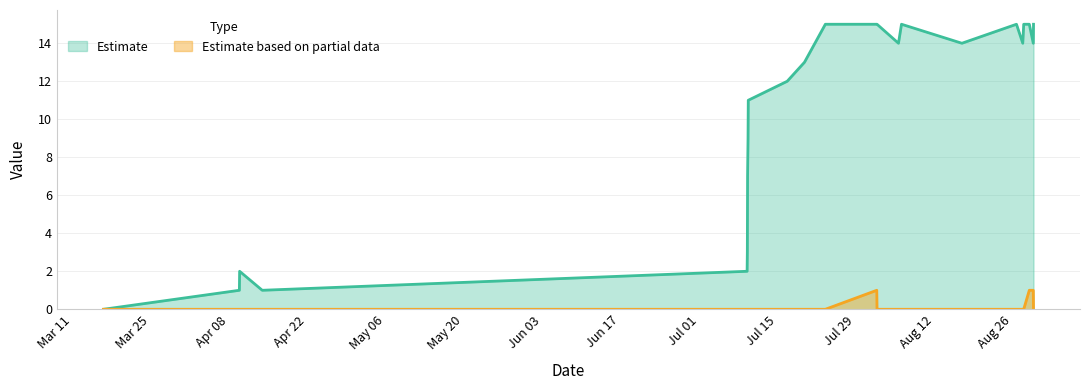

What is the greatest value displayed?

15